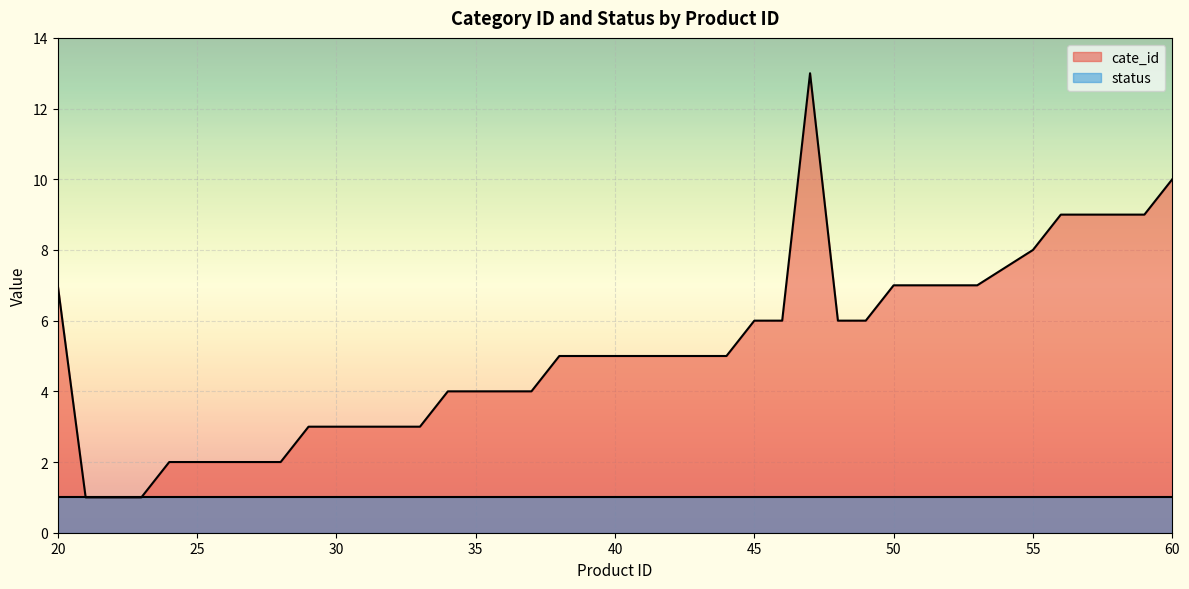

Is it true that the value at 43 is 9?

False